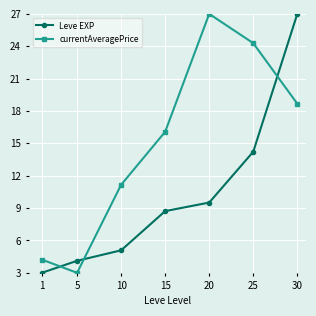

What is the difference between the maximum and second lowest values in the currentAveragePrice series?

22.8